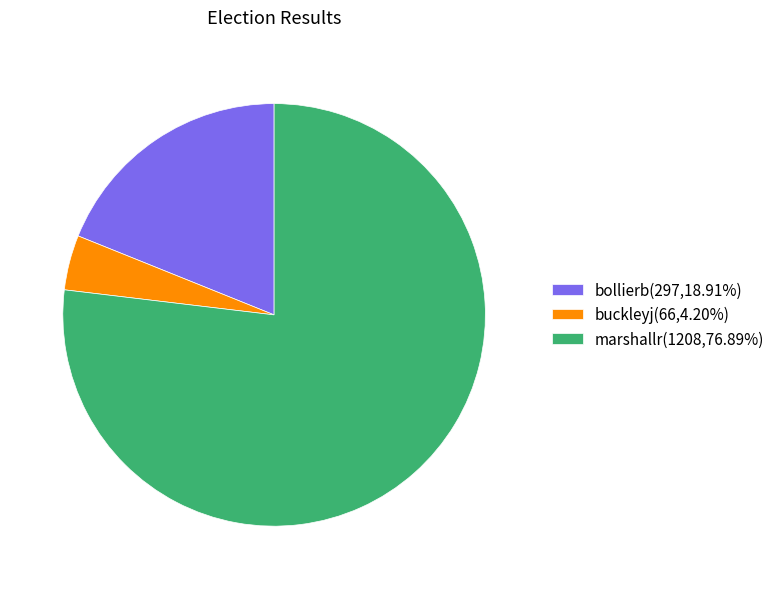

Does any single category account for the majority?

Yes